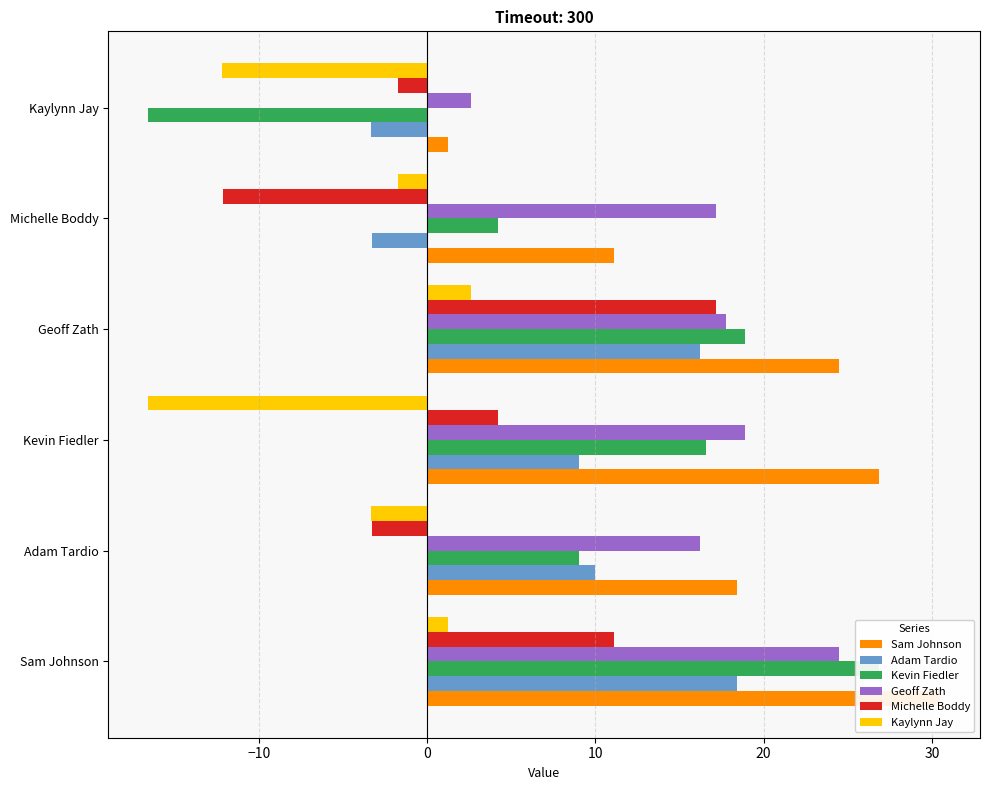

List the series in order of their peak value, lowest first.

Kaylynn Jay, Michelle Boddy, Adam Tardio, Geoff Zath, Kevin Fiedler, Sam Johnson